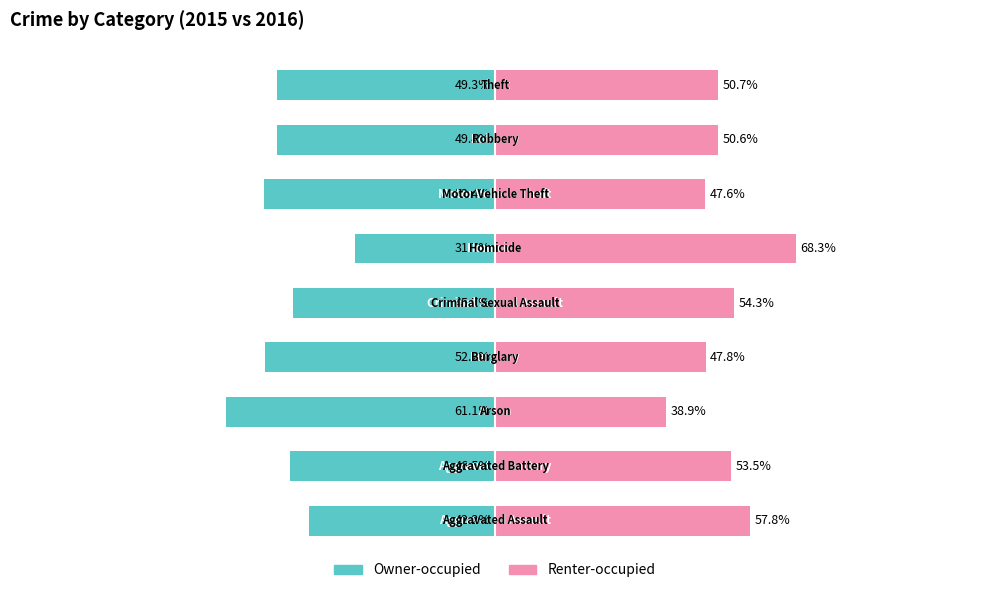

List the series in order of their overall mean, highest first.

Renter-occupied, Owner-occupied